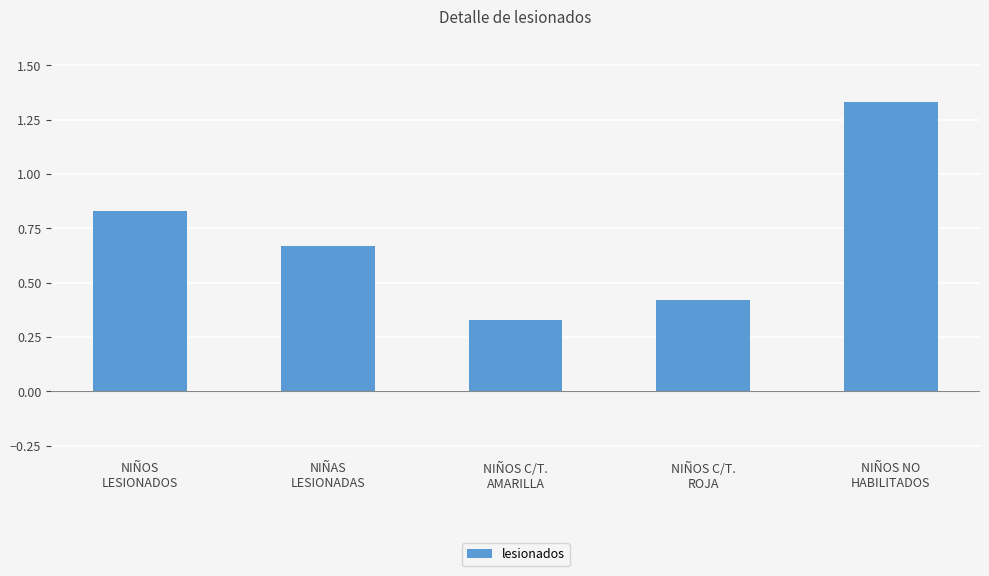

True or false: the data shows 0.1 at NIÑOS C/T.
ROJA.

False